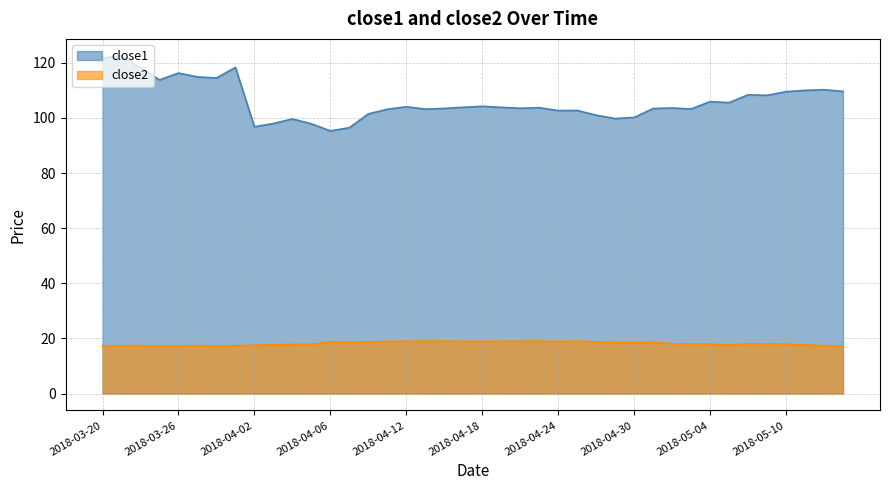

Is the value of close2 at 2018-04-19 greater than the value of close1 at 2018-05-04?

No